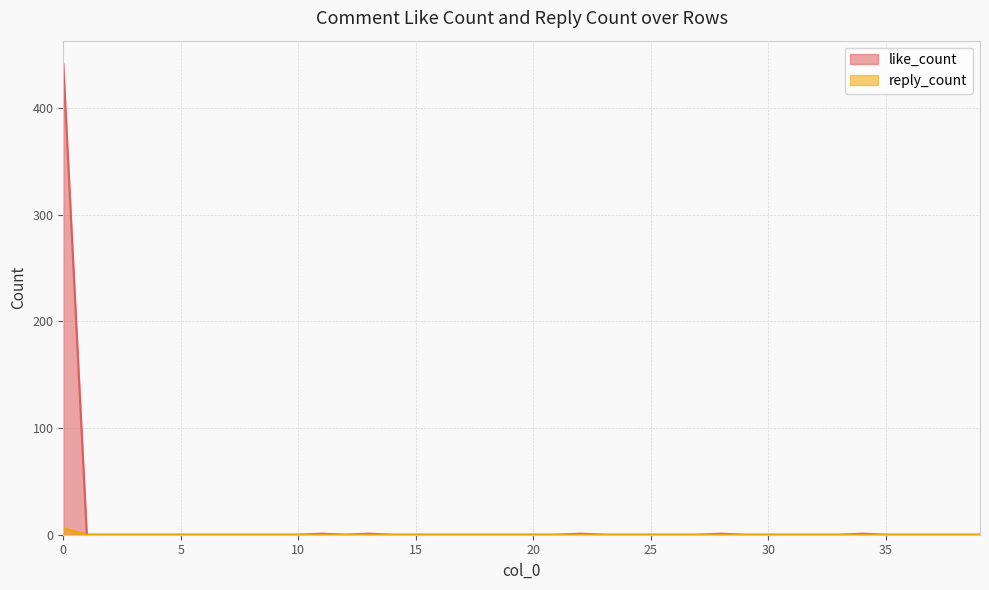

Rank the categories by reply_count value from highest to lowest.

0, 1, 2, 3, 4, 5, 6, 7, 8, 9, 10, 11, 12, 13, 14, 15, 16, 17, 18, 19, 20, 21, 22, 23, 24, 25, 26, 27, 28, 29, 30, 31, 32, 33, 34, 35, 36, 37, 38, 39